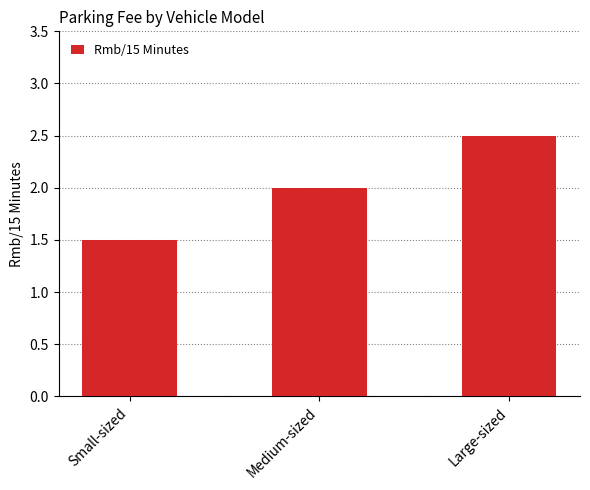

Reading right to left, extract all data points from this chart.

Large-sized=2.5	Medium-sized=2.0	Small-sized=1.5